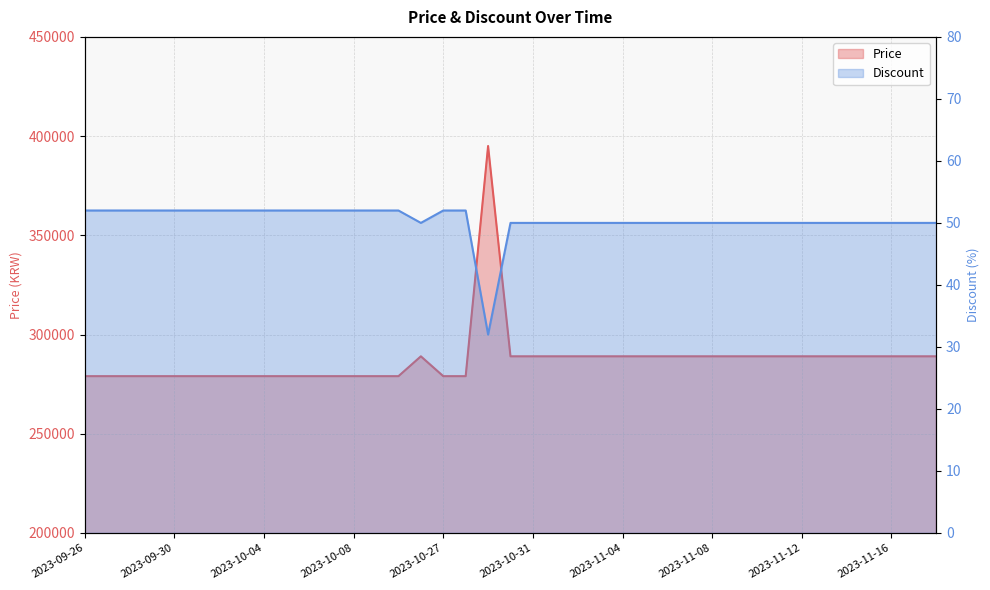

True or false: Price and Discount cross at least once.

False